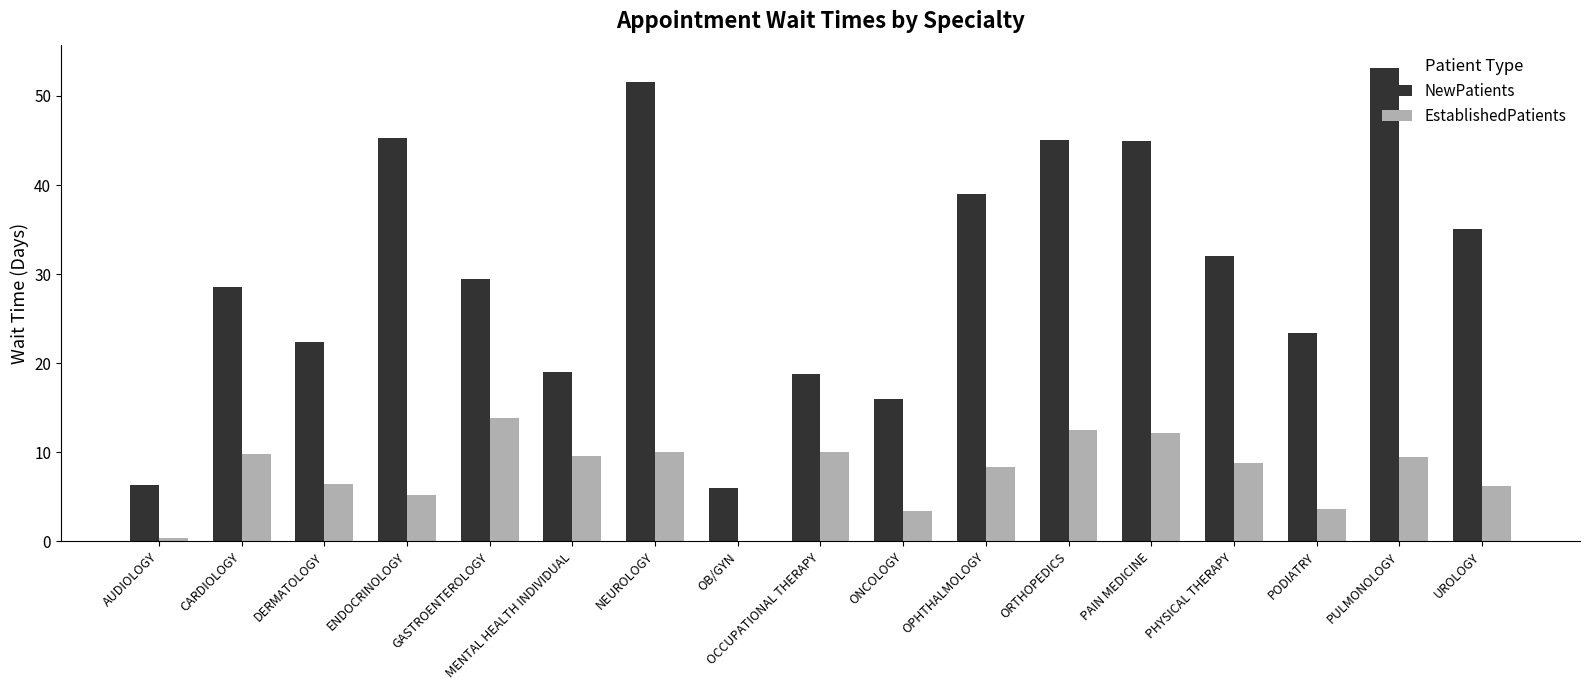

Which series changed the most between DERMATOLOGY and ENDOCRINOLOGY?

NewPatients